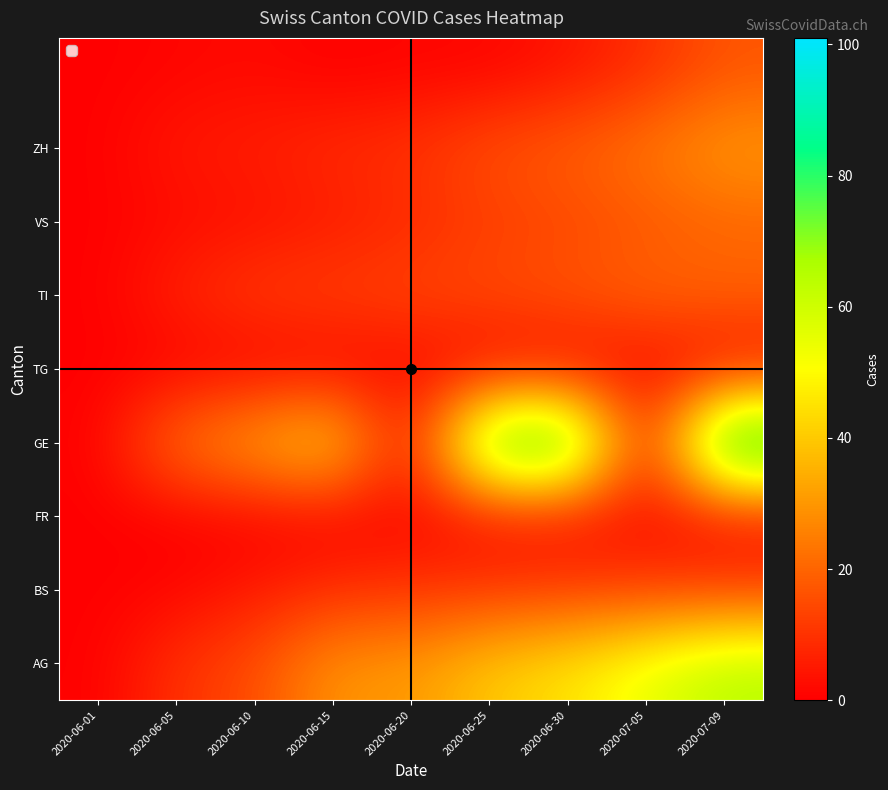

Between 2020-07-09 and 2020-06-30, which is larger?

2020-07-09